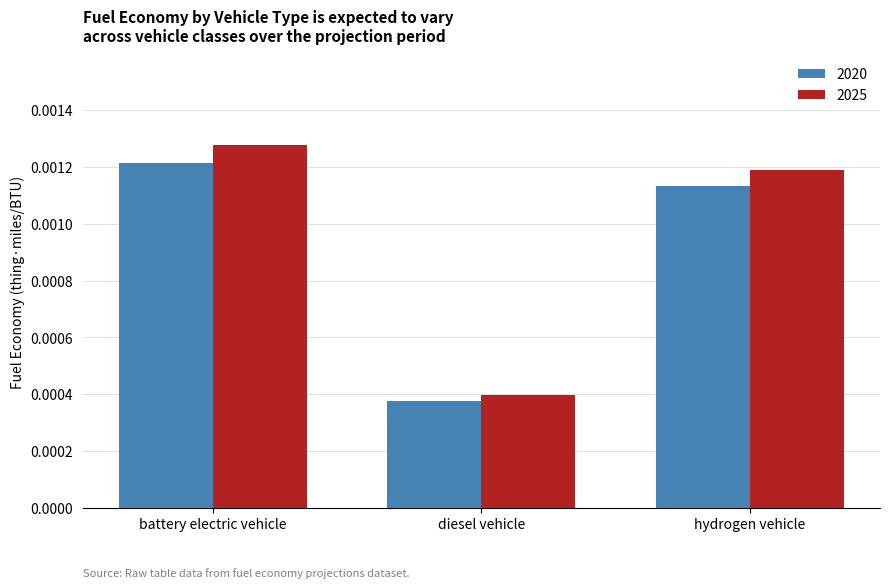

How many 2020 values are between 0 and 1?

3